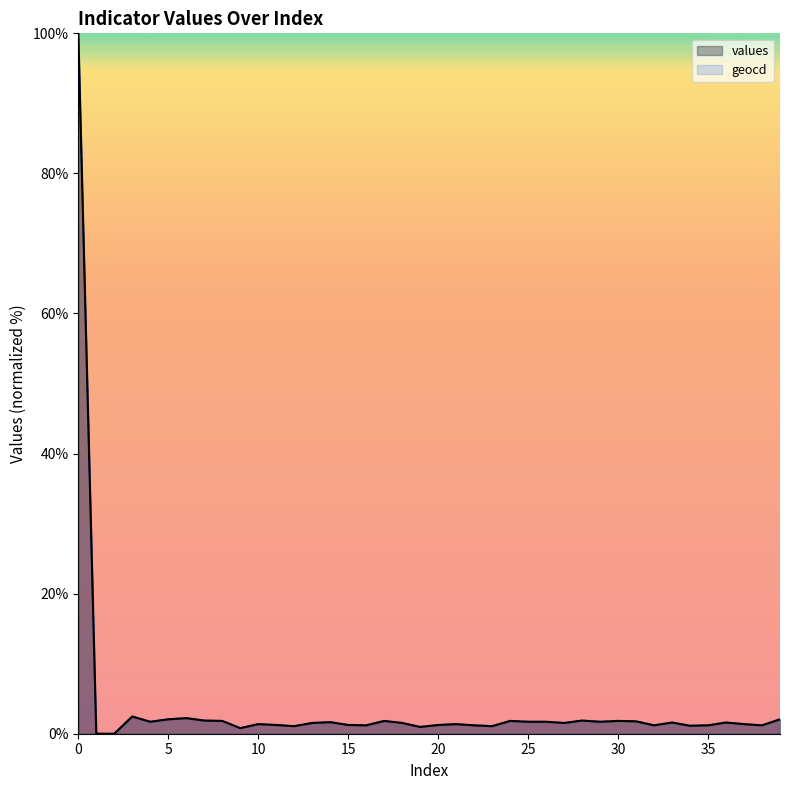

Which series has the largest total across all categories?

geocd